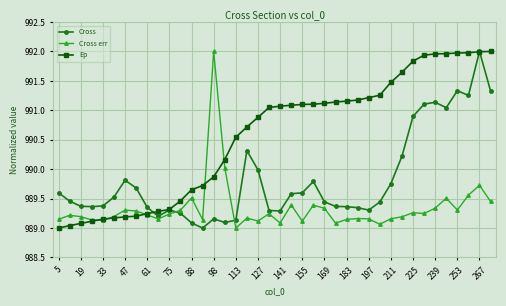

Which series has the largest total across all categories?

Ep